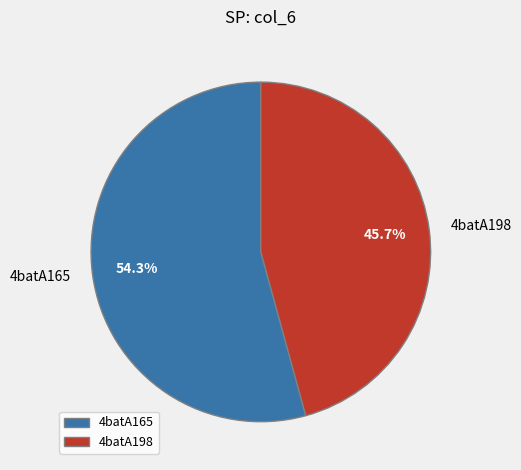

Combined, do 4batA198 and 4batA165 account for over 50%?

Yes